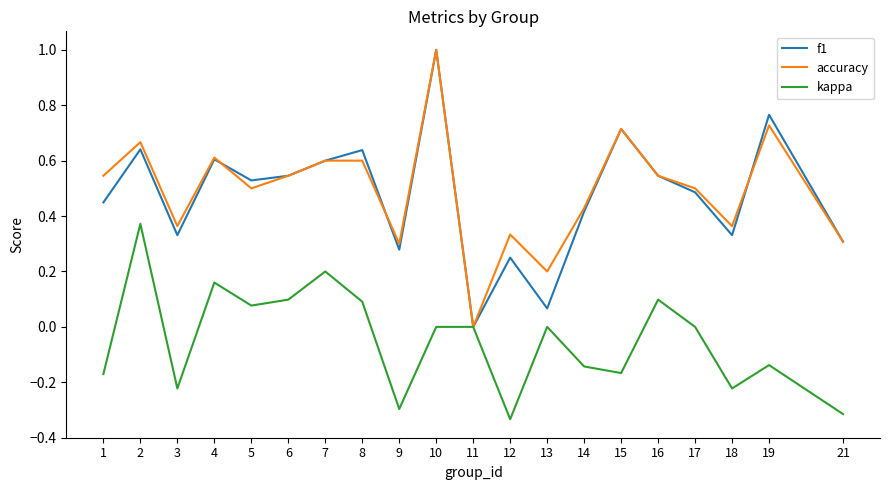

Which label corresponds to the largest value in the chart?

10